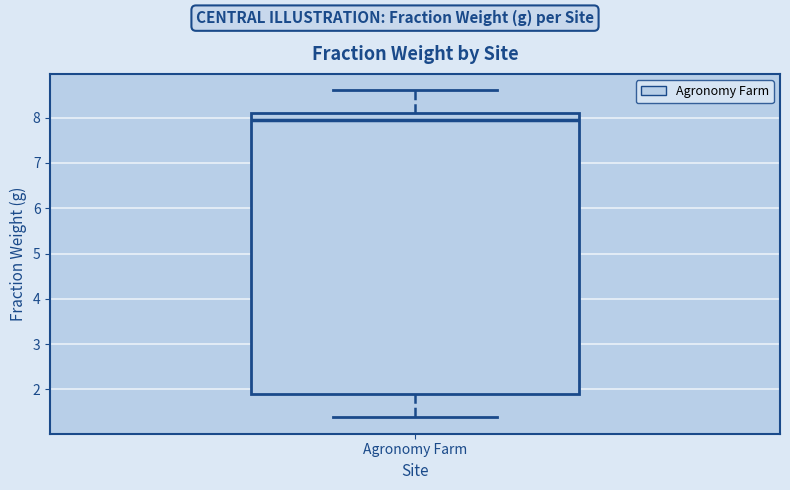

Where does the median line of the box for Agronomy Farm sit on the y-axis? The values are not printed on the chart, so give them approximately, as read against the axis.

7.9